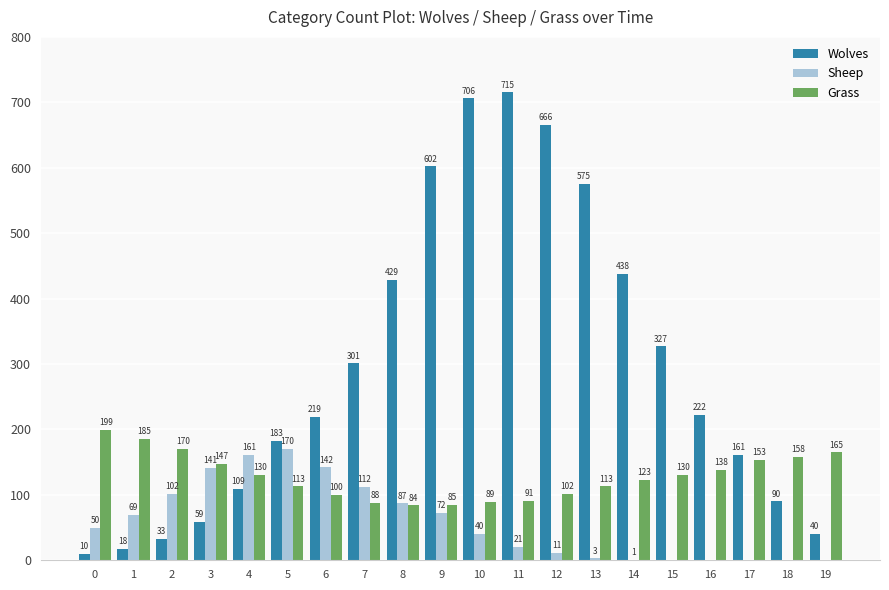

Which category has the highest value in the Sheep series?

5